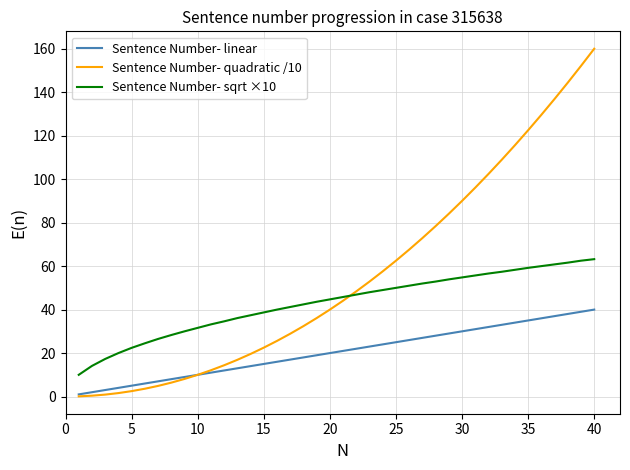

Rank the series by their average value, from highest to lowest.

Sentence Number- quadratic /10, Sentence Number- sqrt ×10, Sentence Number- linear